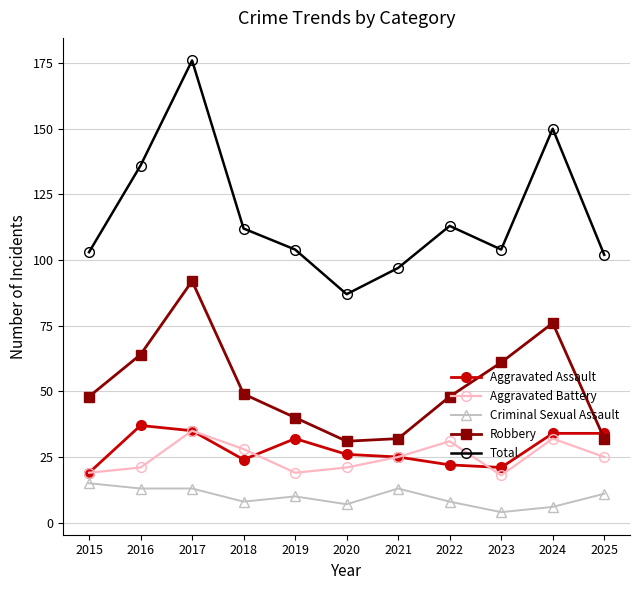

How many lines are shown in the chart?

5